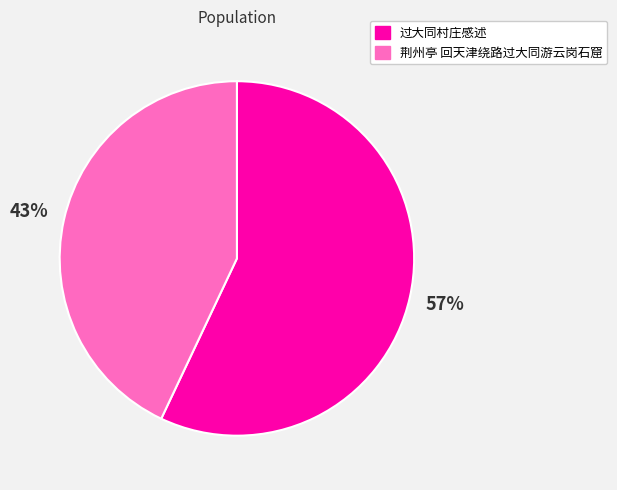

To the nearest percent, what is the difference between the largest and smallest slice percentages?

14%